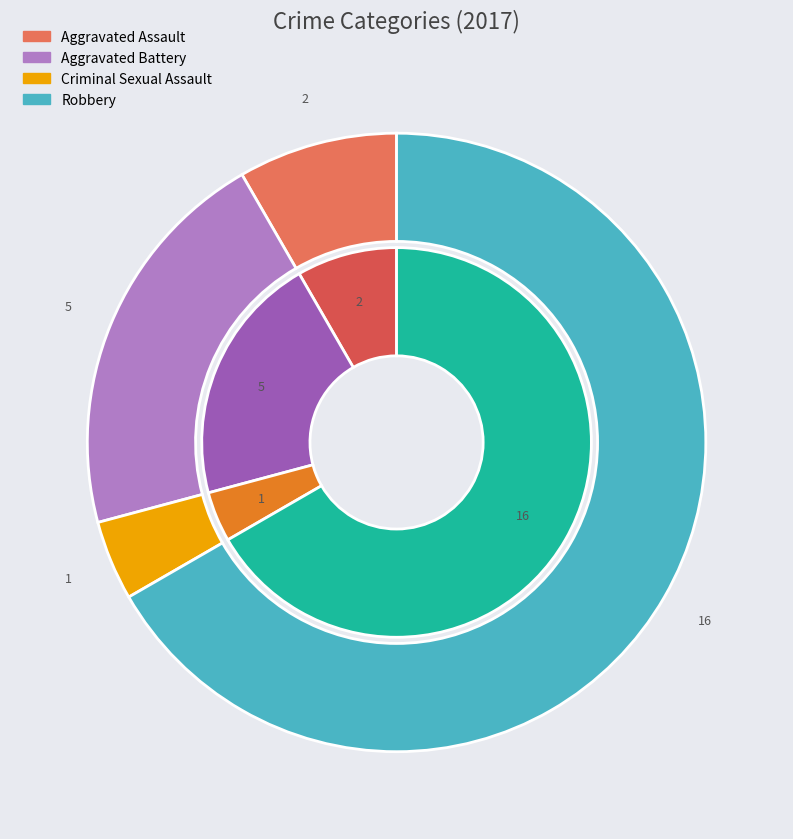

True or false: Robbery accounts for 67% of the total.

True